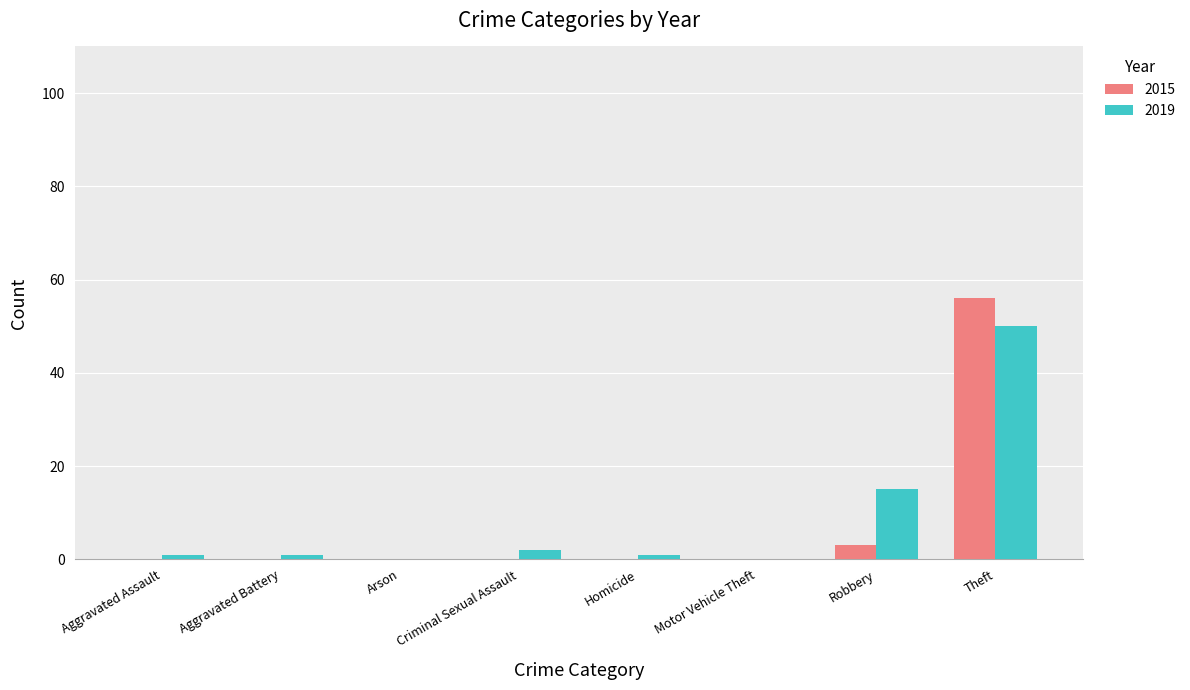

What is the difference between the 2019 values at Homicide and Arson?

1